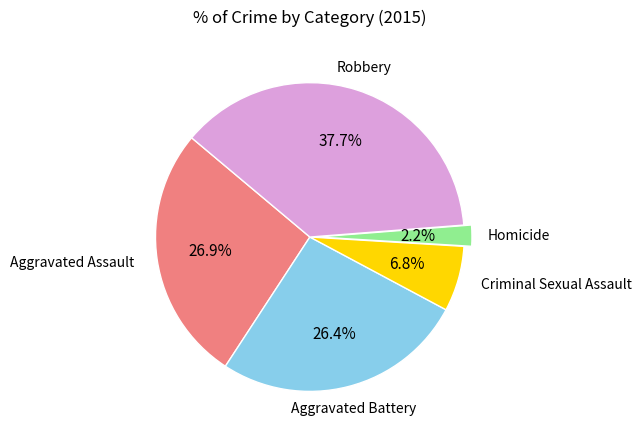

Is it true that Aggravated Assault is 33% of the pie?

False